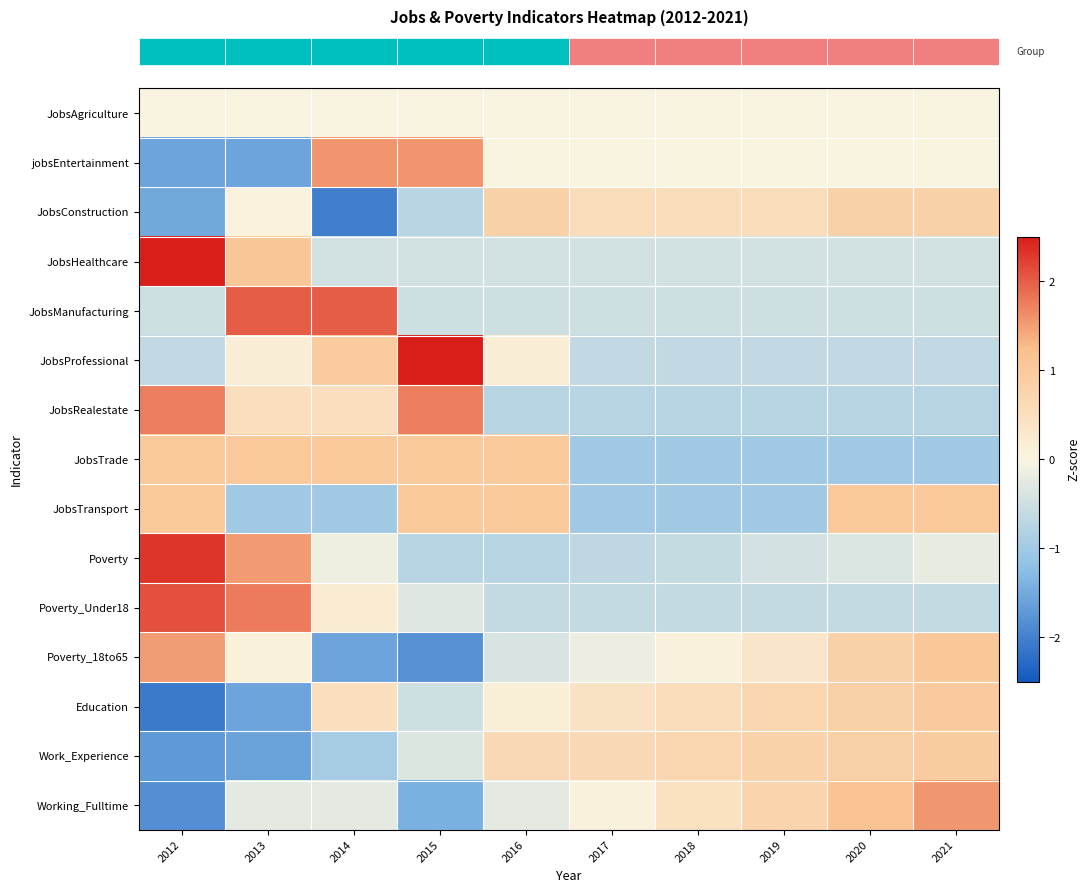

Which label corresponds to the largest value in the chart?

2012